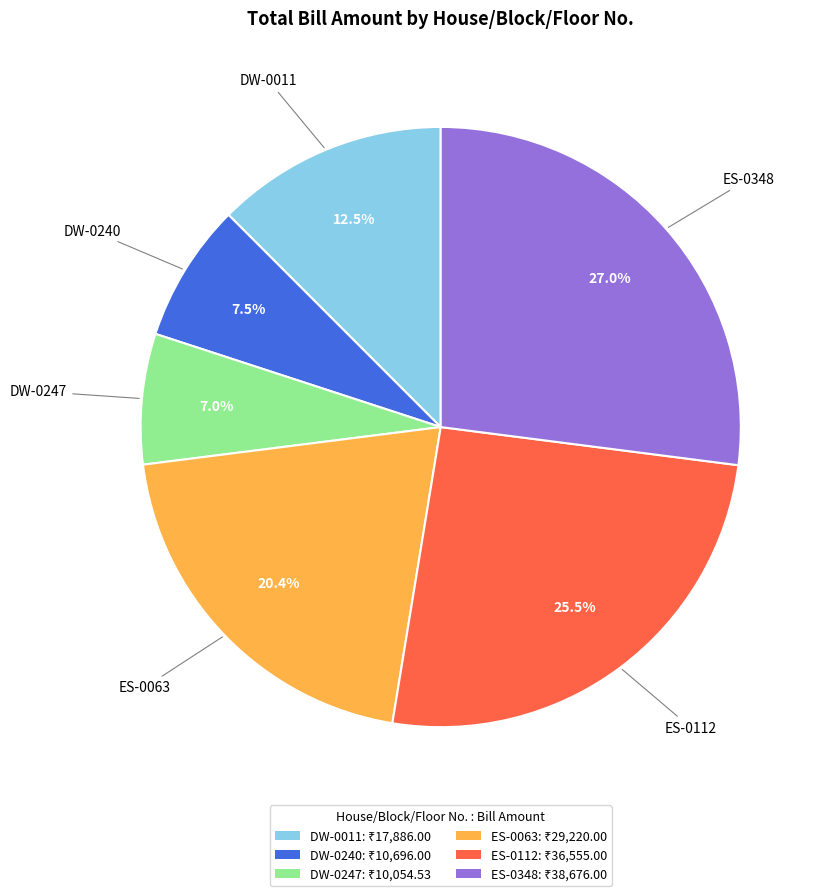

Is there any slice that represents more than half of the pie?

No